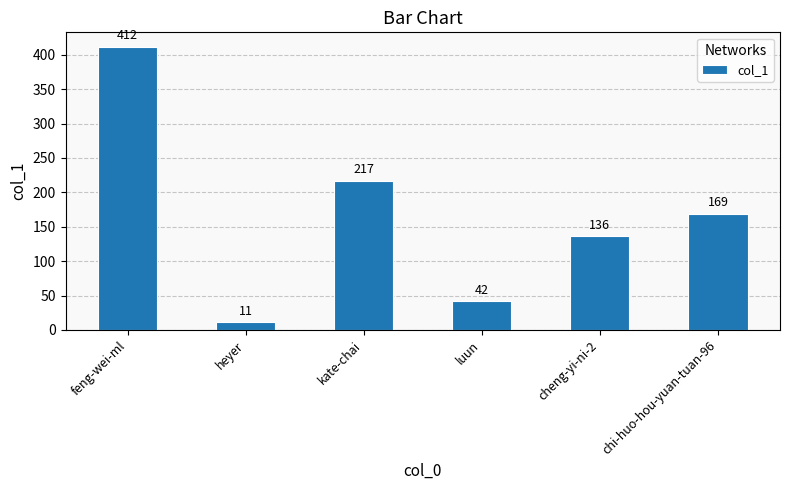

List the labels in order of value, largest first.

feng-wei-ml, kate-chai, chi-huo-hou-yuan-tuan-96, cheng-yi-ni-2, luun, heyer